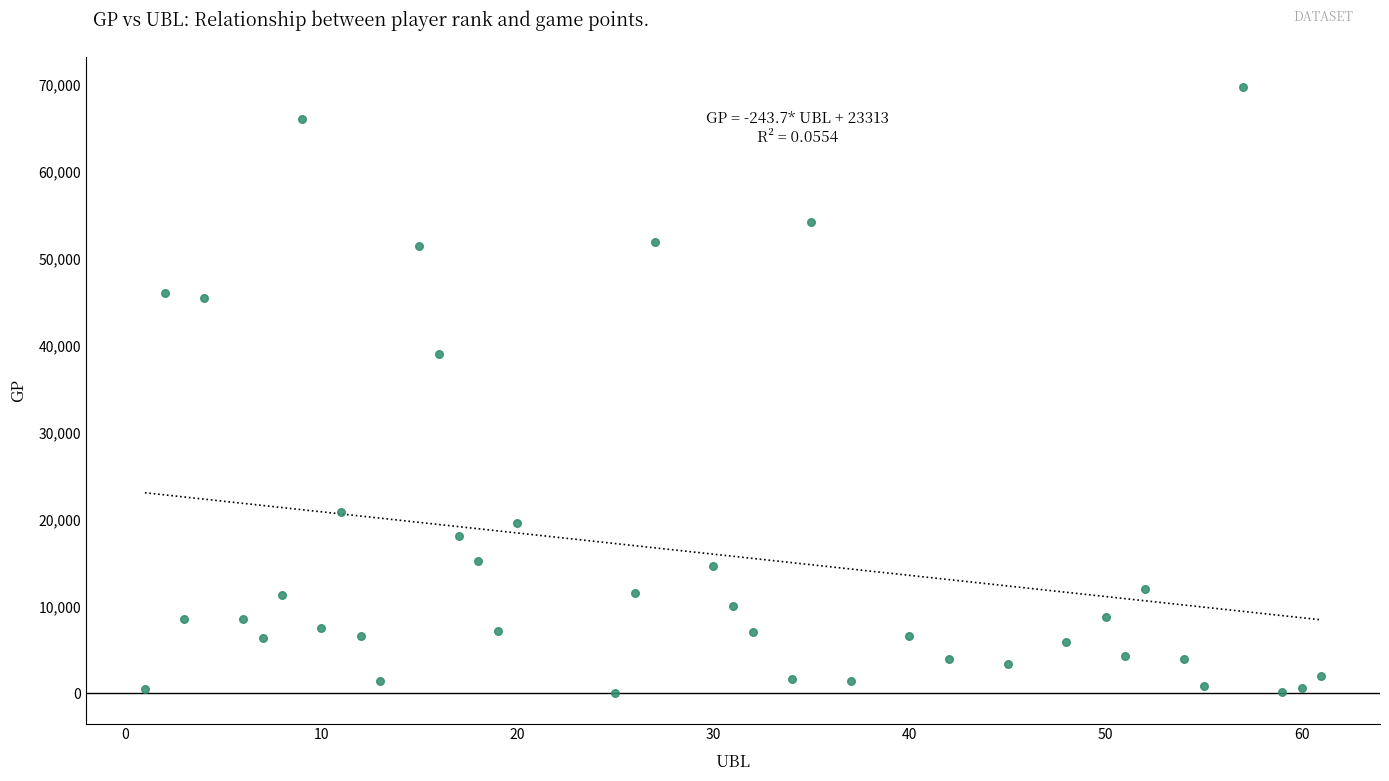

What is the range of X values (max minus min)?

60